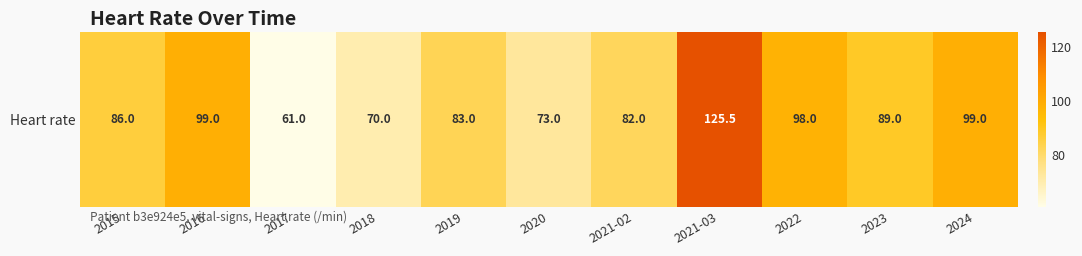

The value at 2019 is 128.4. True or false?

False